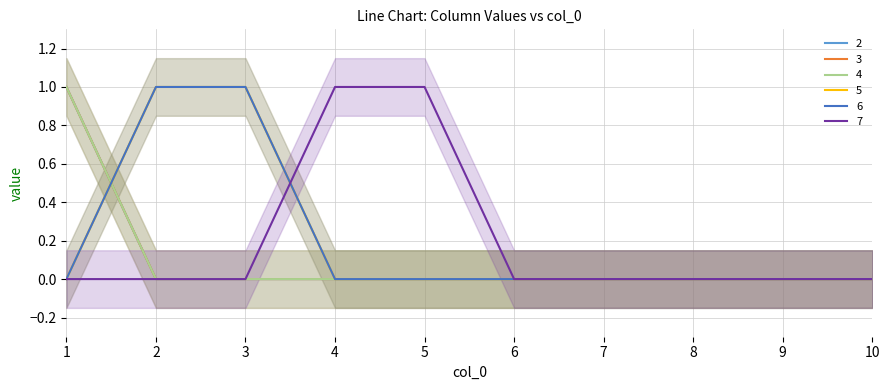

Reading left to right, list all the values displayed in this chart.

2: 1=1	2=0	3=0	4=0	5=0	6=0	7=0	8=0	9=0	10=0
3: 1=1	2=0	3=0	4=0	5=0	6=0	7=0	8=0	9=0	10=0
4: 1=1	2=0	3=0	4=0	5=0	6=0	7=0	8=0	9=0	10=0
5: 1=0	2=1	3=1	4=0	5=0	6=0	7=0	8=0	9=0	10=0
6: 1=0	2=1	3=1	4=0	5=0	6=0	7=0	8=0	9=0	10=0
7: 1=0	2=0	3=0	4=1	5=1	6=0	7=0	8=0	9=0	10=0